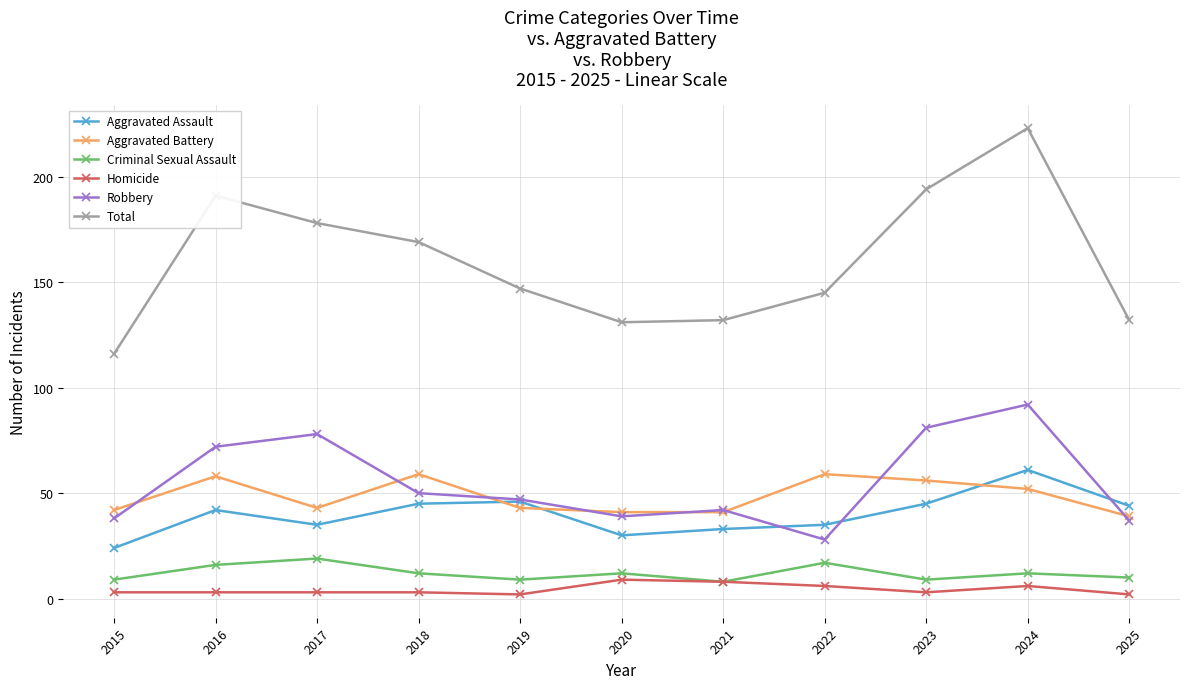

True or false: Aggravated Battery has a value of 34 at 2016.

False